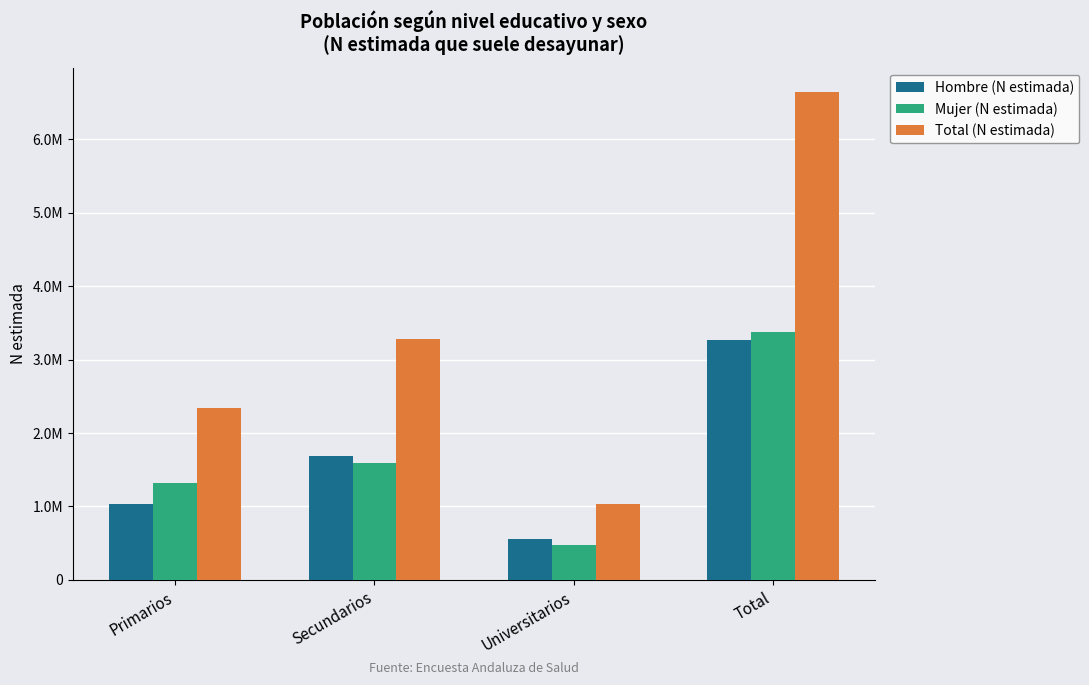

What is the total value across all series at Primarios?

4681772